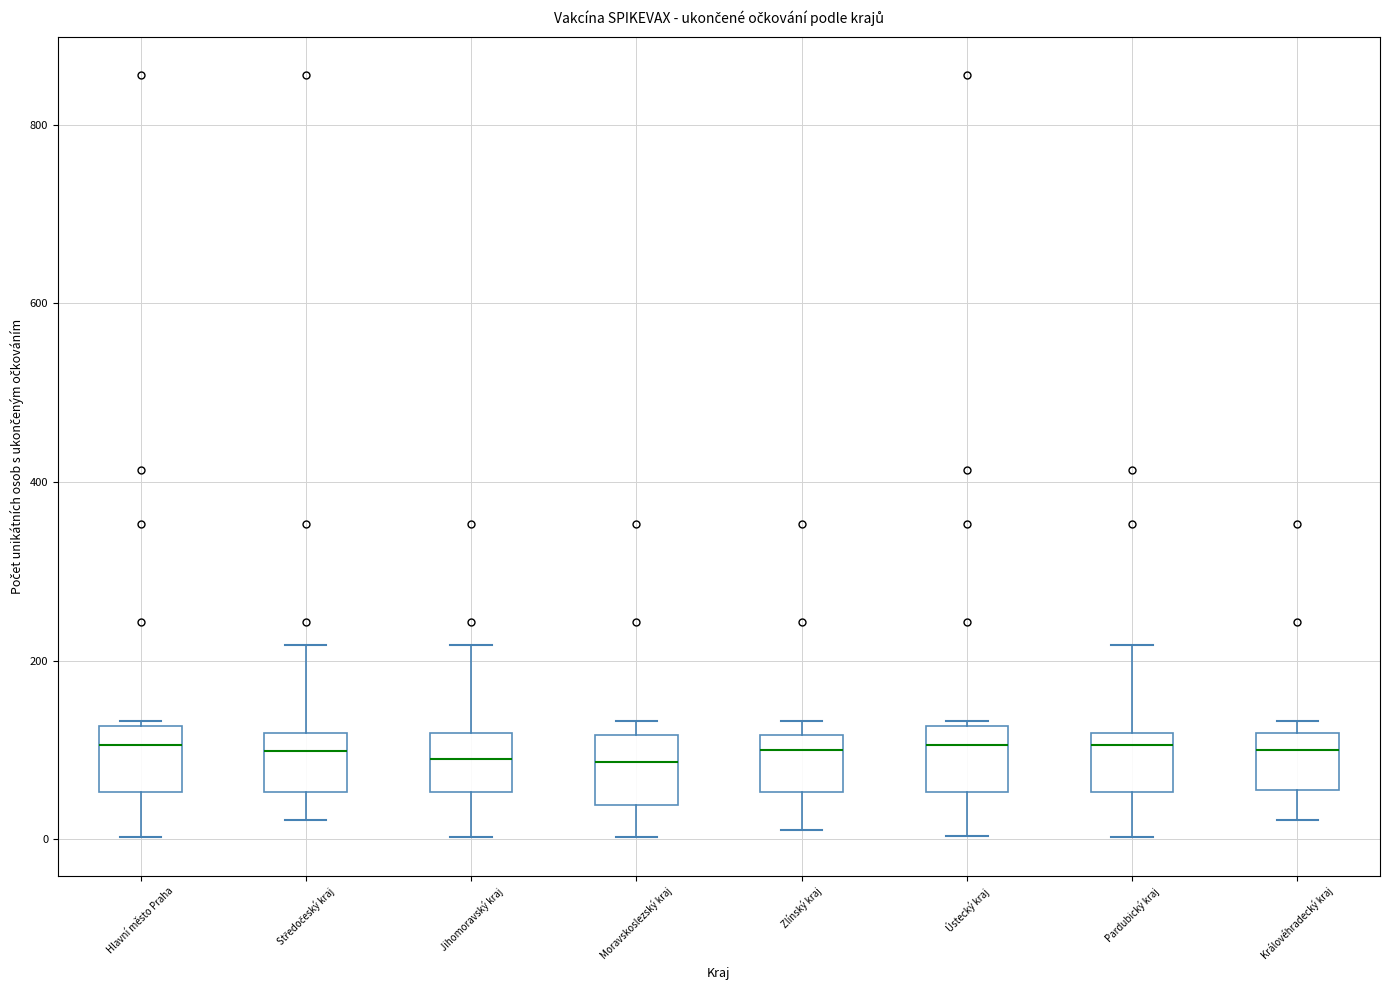

Where is the upper edge of the box for Hlavní město Praha on the y-axis? The values are not printed on the chart, so give them approximately, as read against the axis.

120